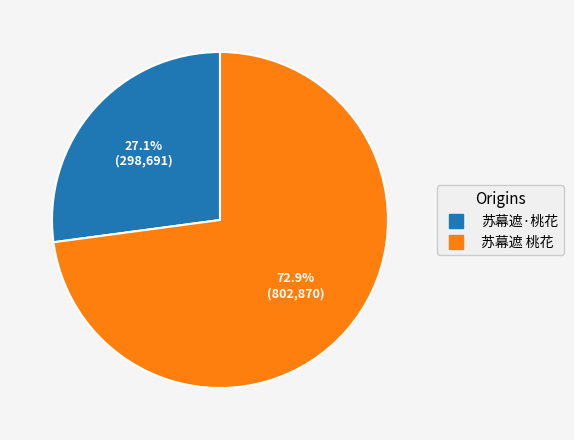

Which slice is the smallest?

苏幕遮·桃花